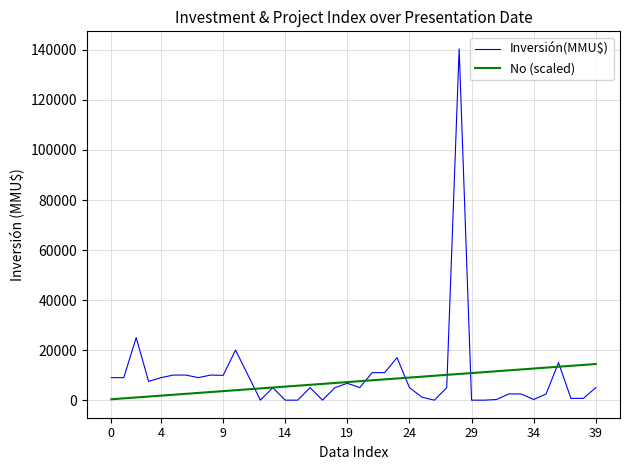

Which series has the widest spread of values?

Inversión(MMU$)